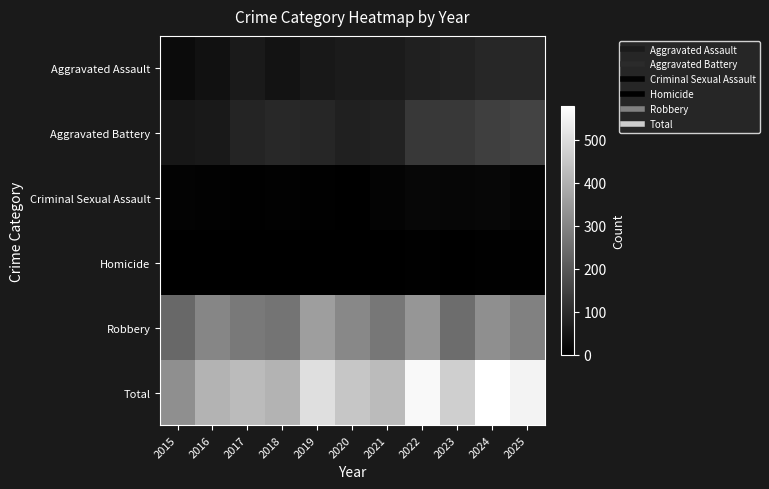

What is the total value across all series at 2018?

812